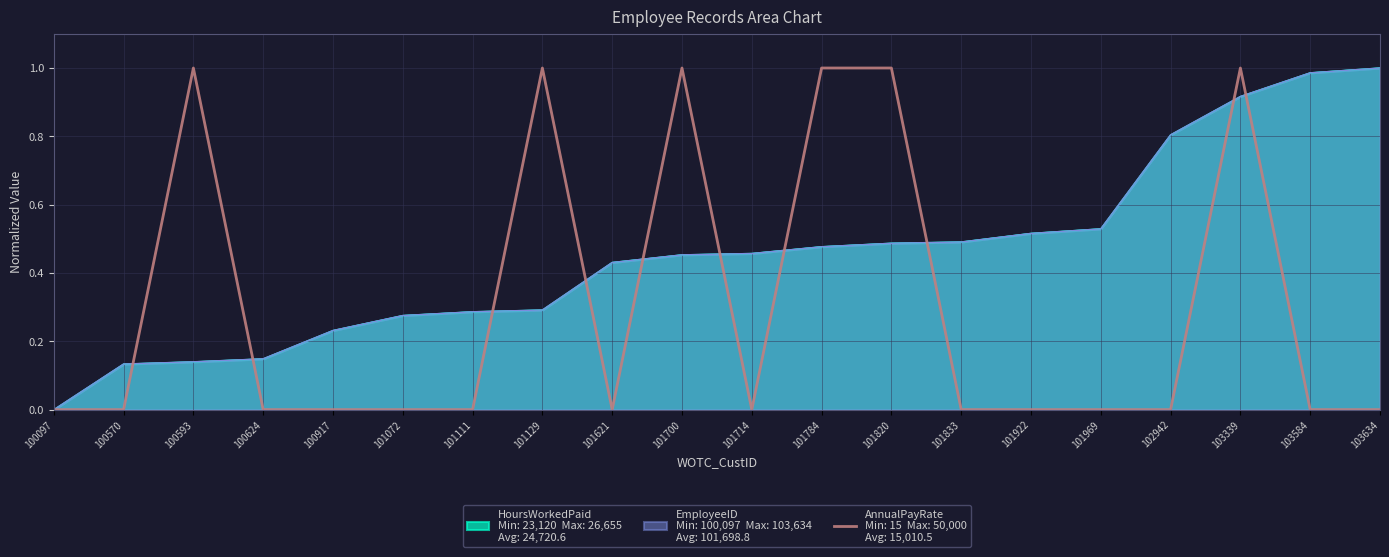

Reading left to right, what are all the values shown in this chart?

100097=0.0	100570=0.0	100593=1.0	100624=0.0	100917=0.0	101072=0.0	101111=0.0	101129=1.0	101621=0.0	101700=1.0	101714=0.0	101784=1.0	101820=1.0	101833=0.0	101922=0.0	101969=0.0	102942=0.0	103339=1.0	103584=0.0	103634=0.0